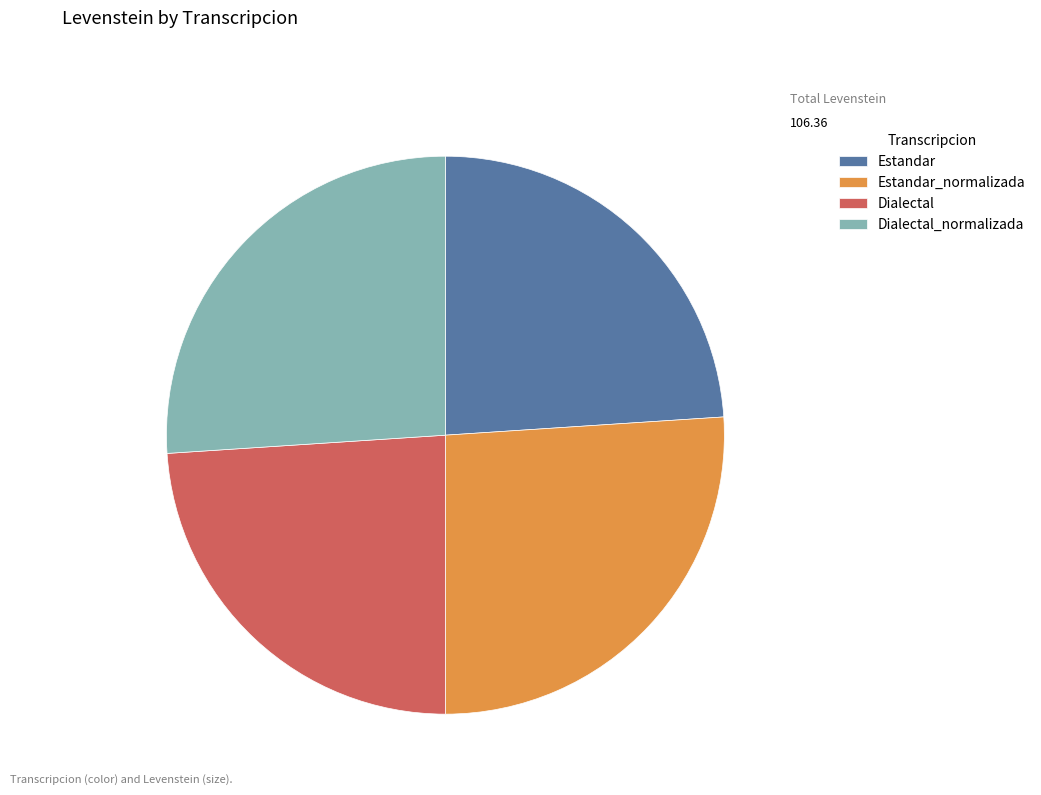

Combined, do Estandar_normalizada and Dialectal_normalizada account for over 50%?

Yes